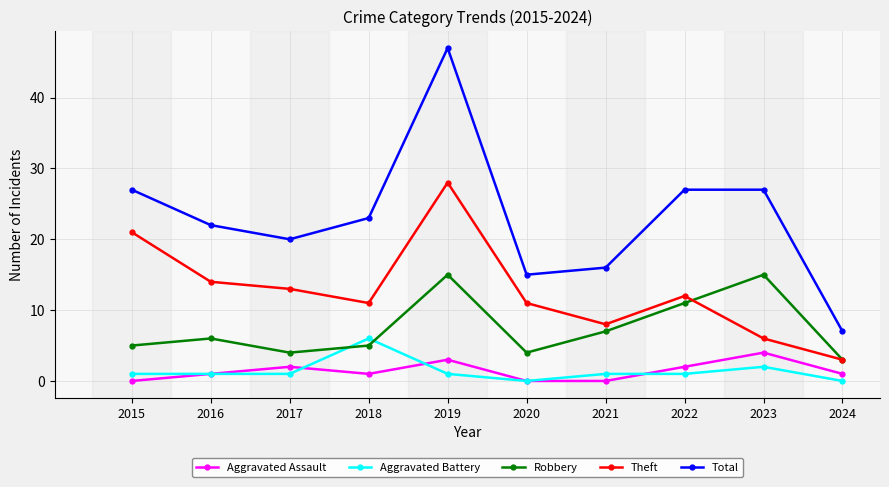

In Total, how many points are lower than both neighbors (excluding endpoints)?

2